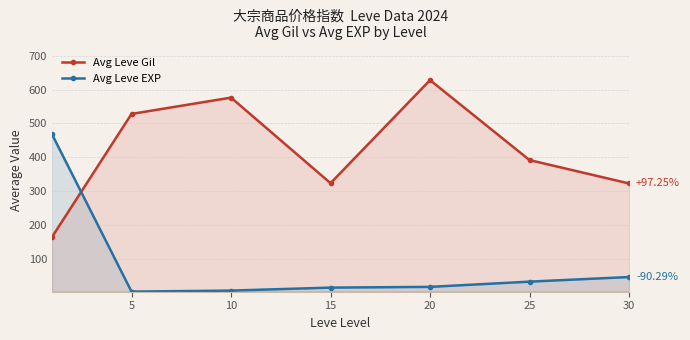

What is the difference between the maximum and minimum values in the Avg Leve EXP series?

466.2